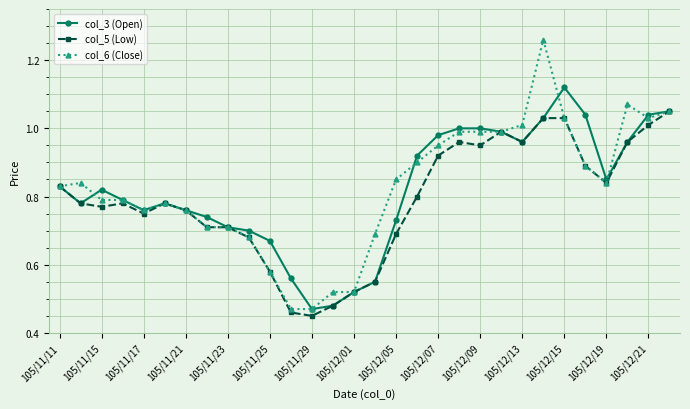

At how many categories does at least one series exceed 0?

30